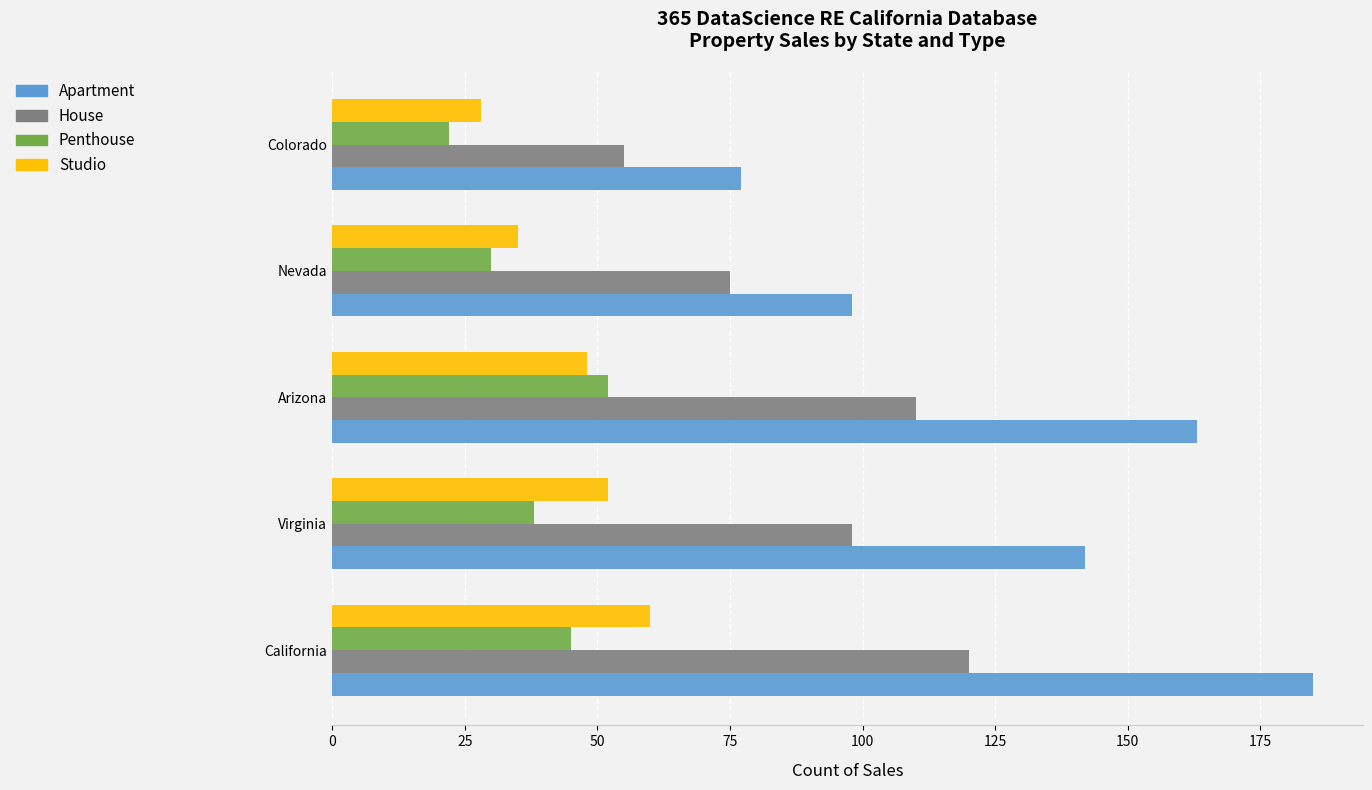

What value does the House series have at California, to the nearest 10?

120